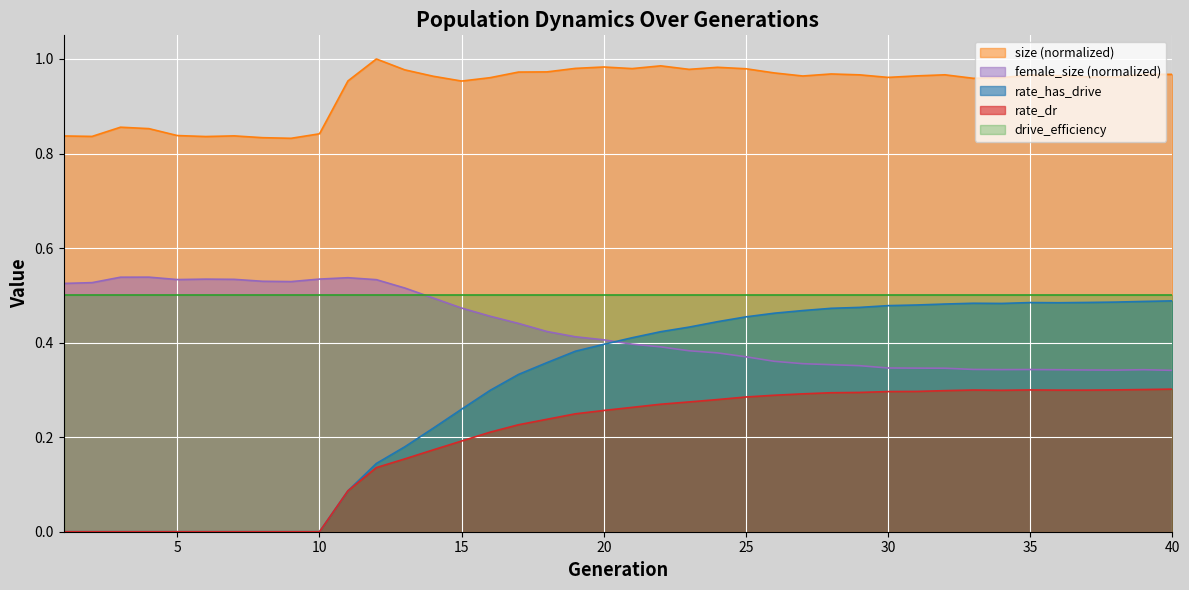

Rank the series by their maximum value, from lowest to highest.

rate_dr, rate_has_drive, drive_efficiency, female_size (normalized), size (normalized)